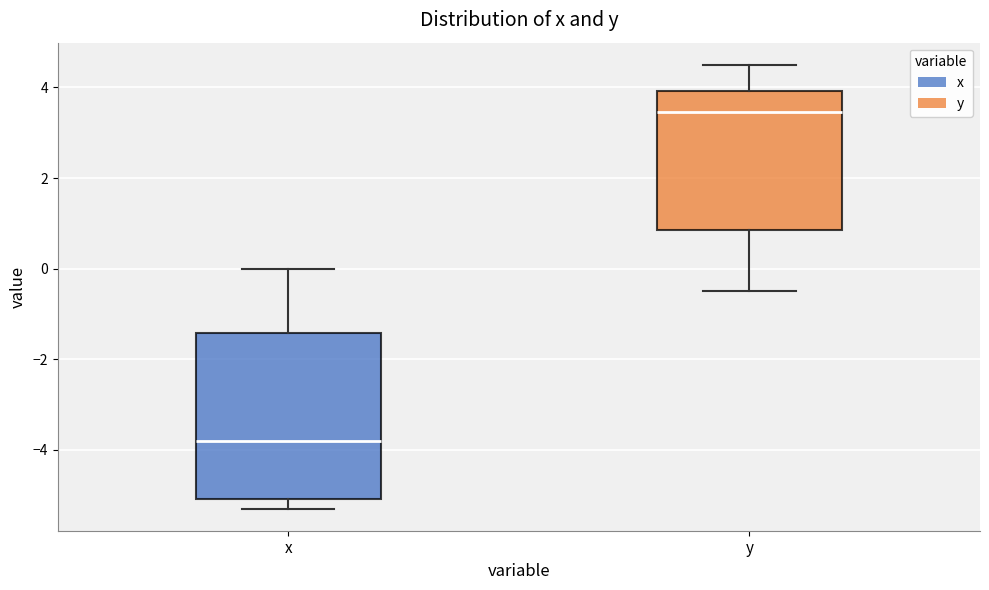

Which box's median line is the highest?

y